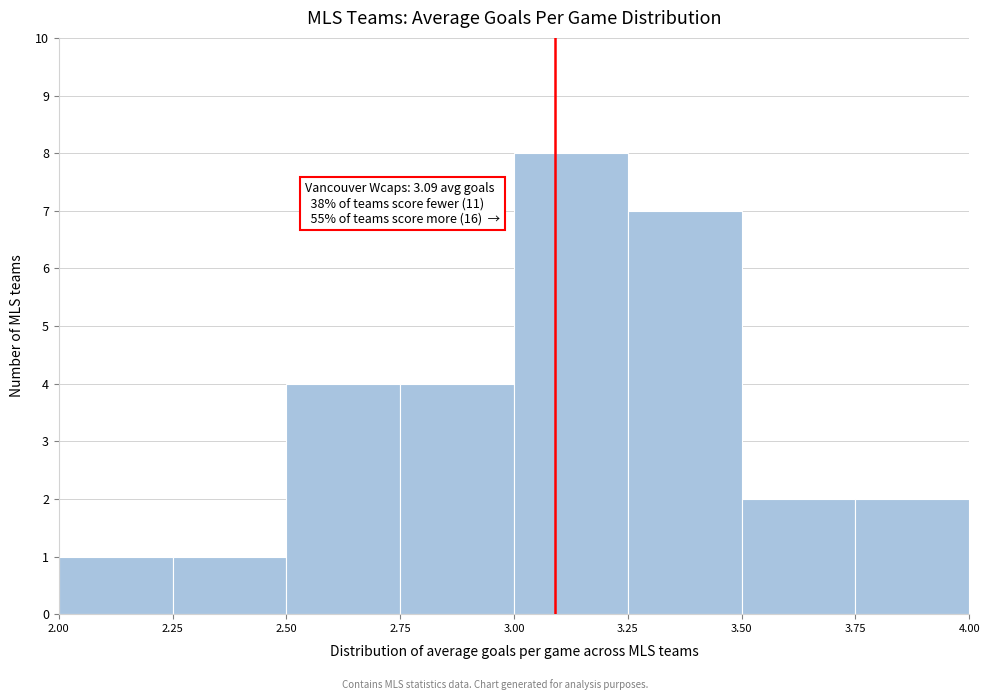

Which range on the x-axis has the tallest bar?

3.00 to 3.25